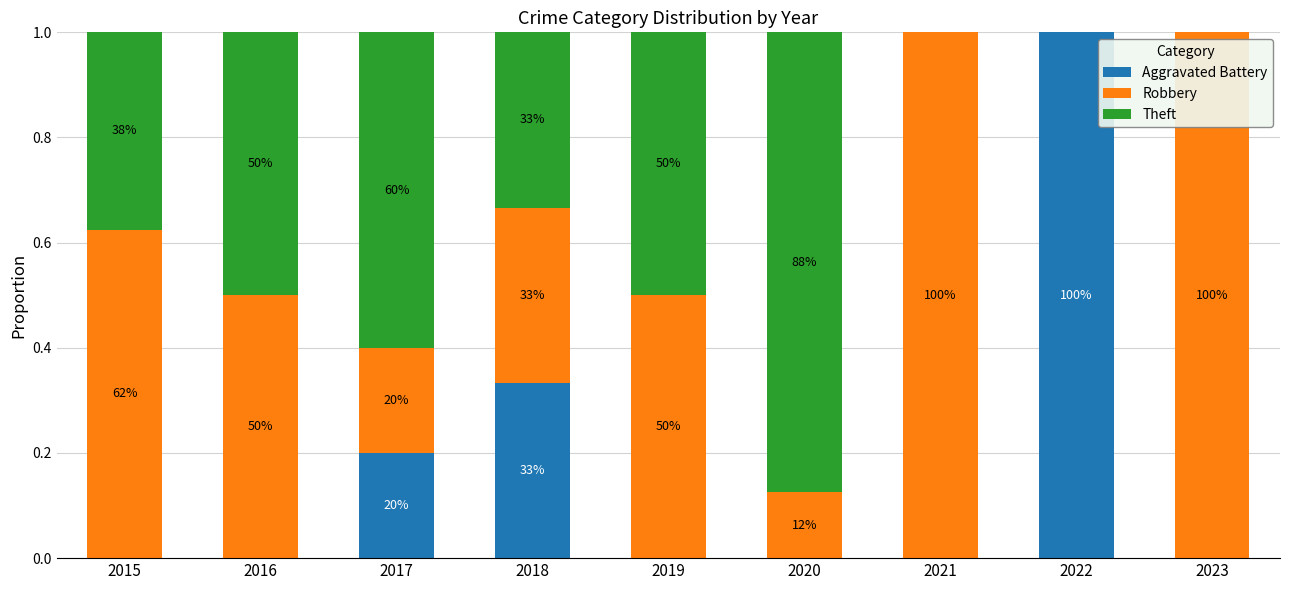

What are all the series names shown in the legend?

Aggravated Battery, Robbery, Theft